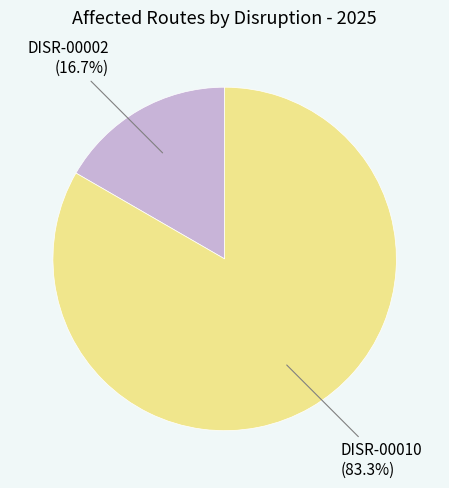

Does any single category account for the majority?

Yes